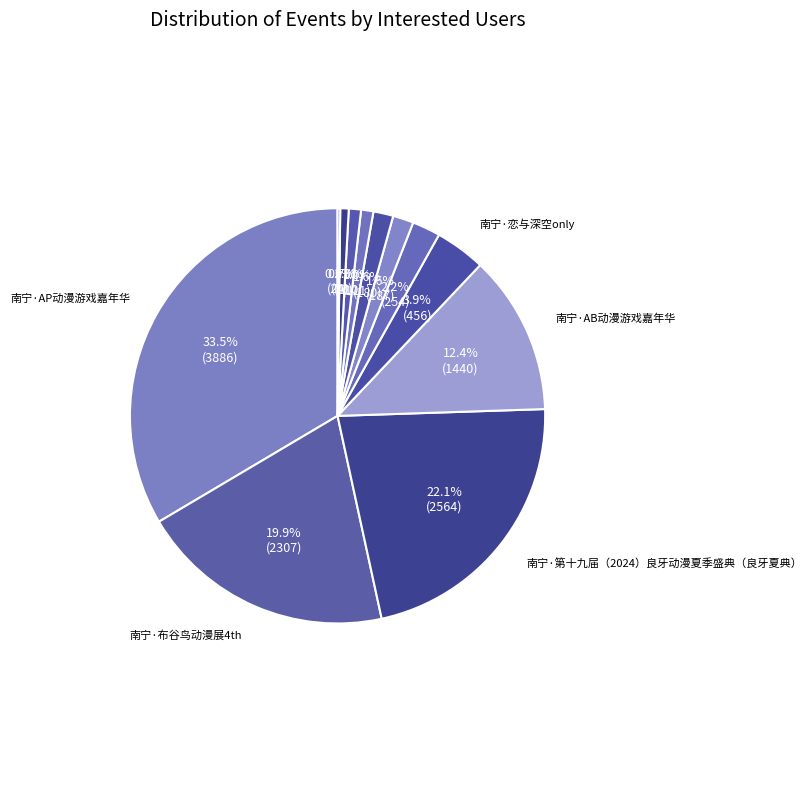

Count the number of slices in the pie.

12